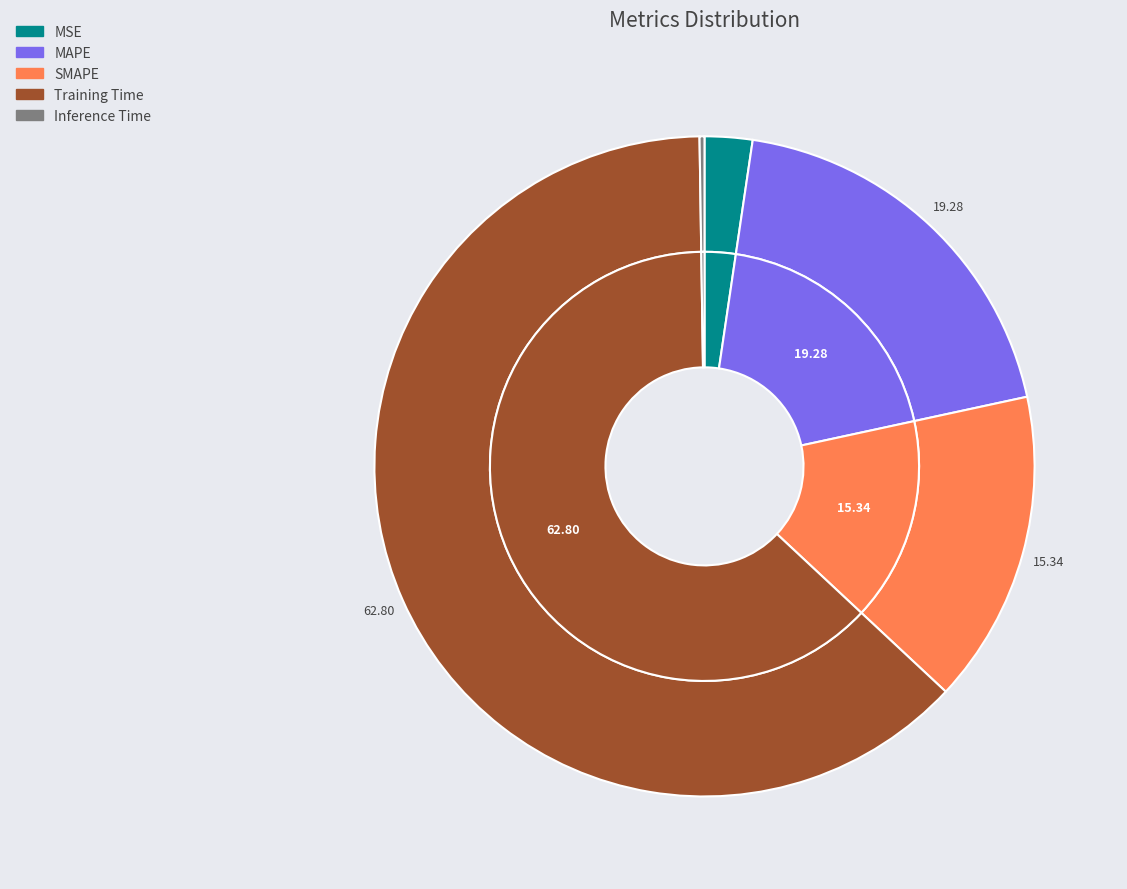

To the nearest percent, what percentage of the pie is MSE?

2%